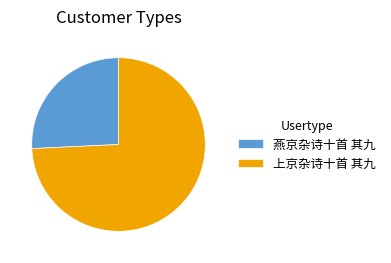

Which category has the smallest portion of the pie?

燕京杂诗十首 其九